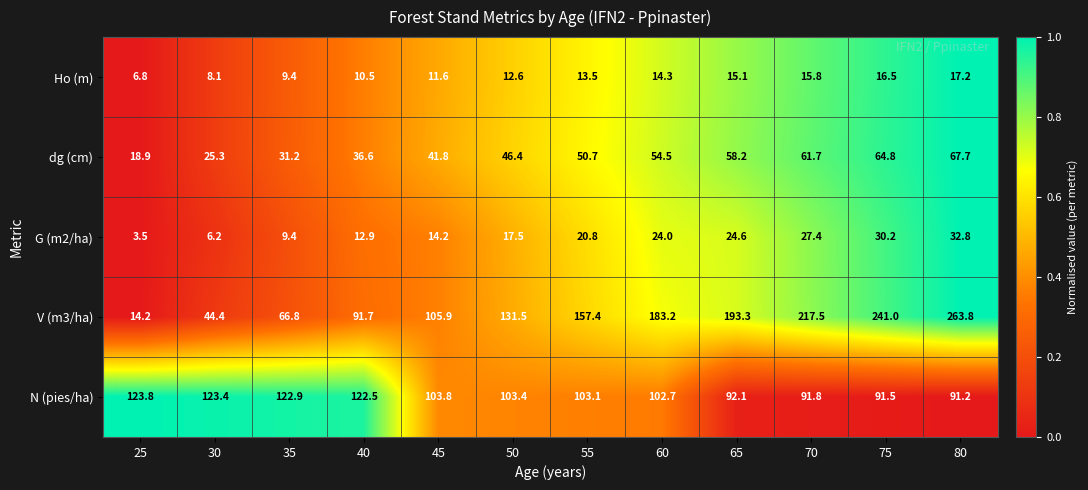

Rank the series at 80 from lowest to highest value.

Ho (m), G (m2/ha), dg (cm), N (pies/ha), V (m3/ha)